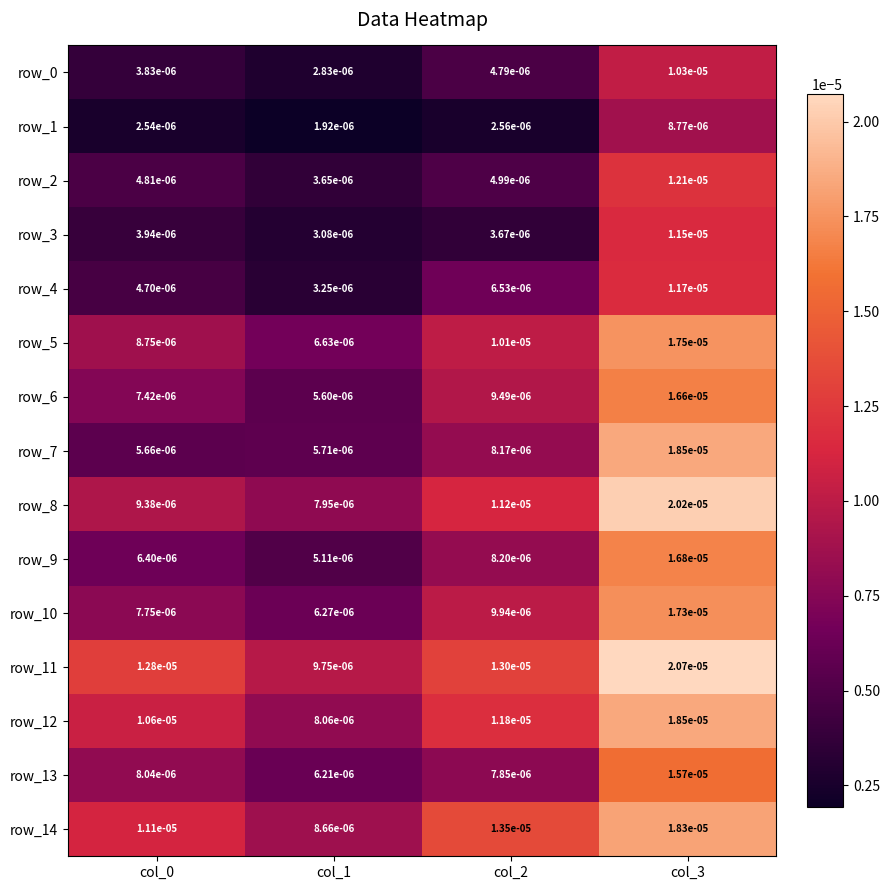

Is the value of row_1 at col_1 greater than the value of row_11 at col_3?

No